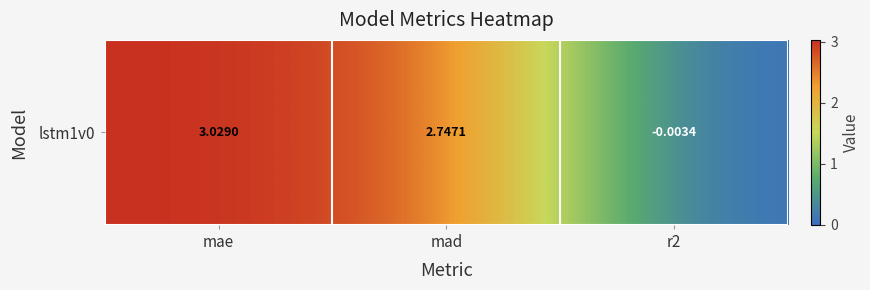

What is the sum of the values at mae and r2?

3.0